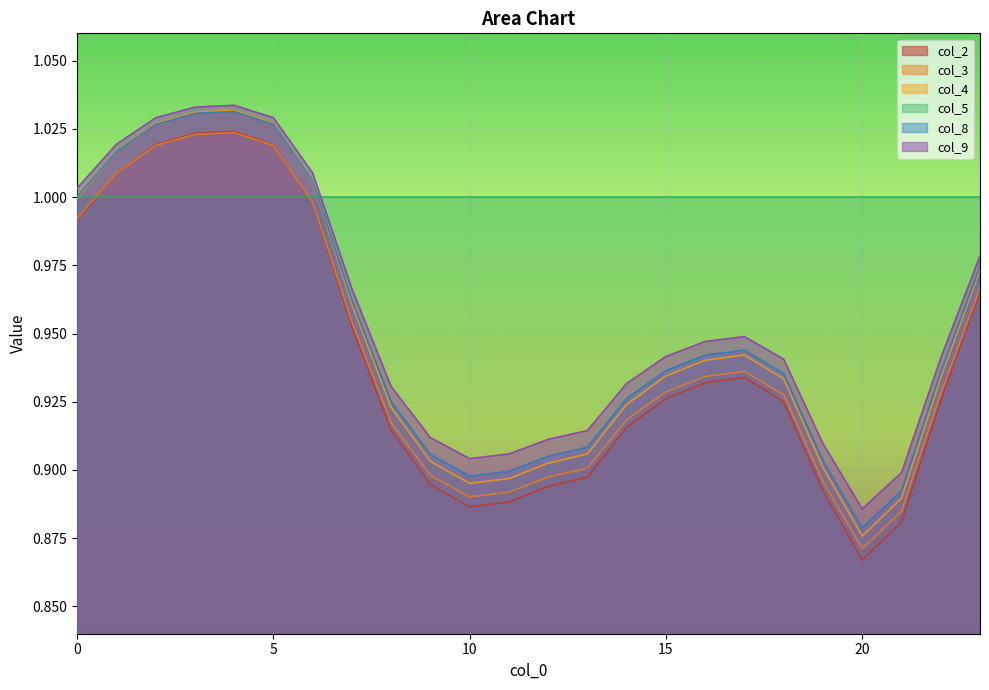

What is the average value of the col_8 series?

1.0